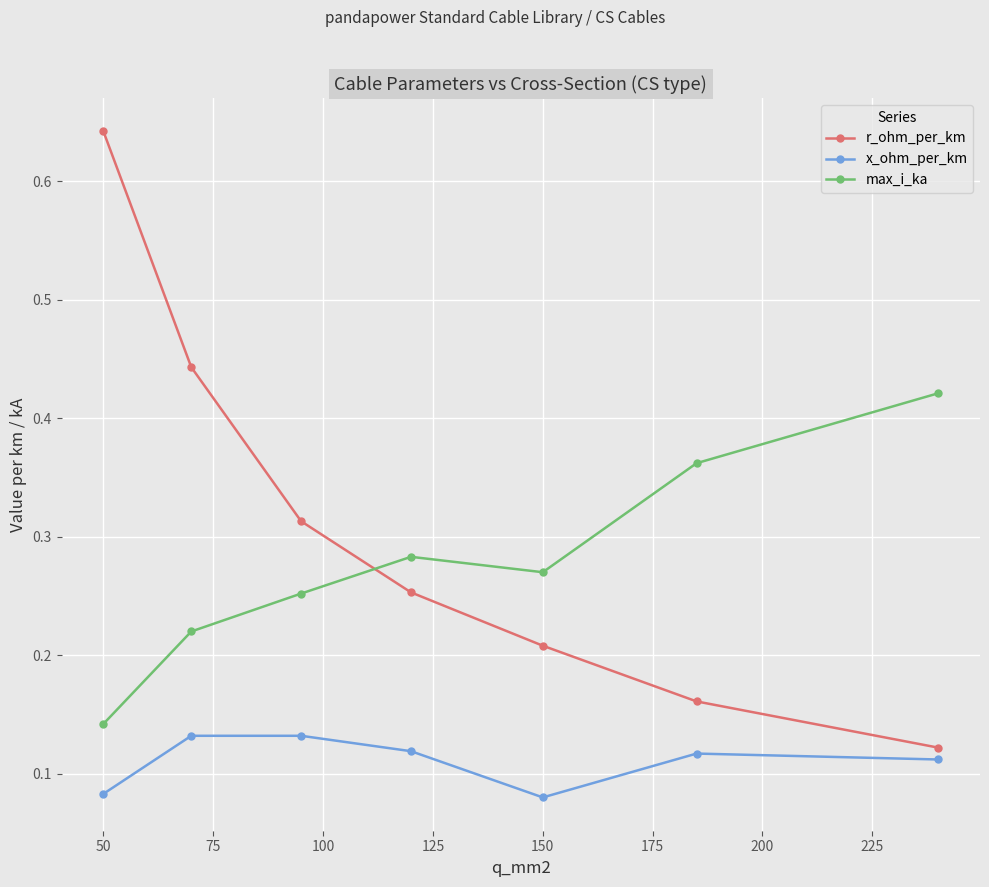

At how many categories does at least one series exceed 0?

7